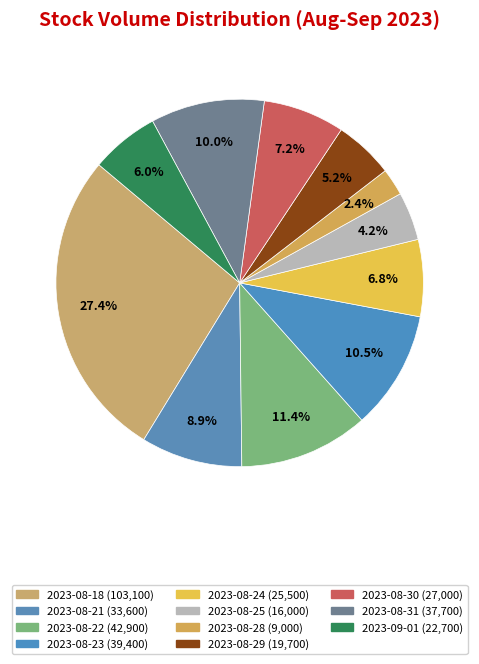

To the nearest percent, what portion does 2023-08-28 represent?

2%